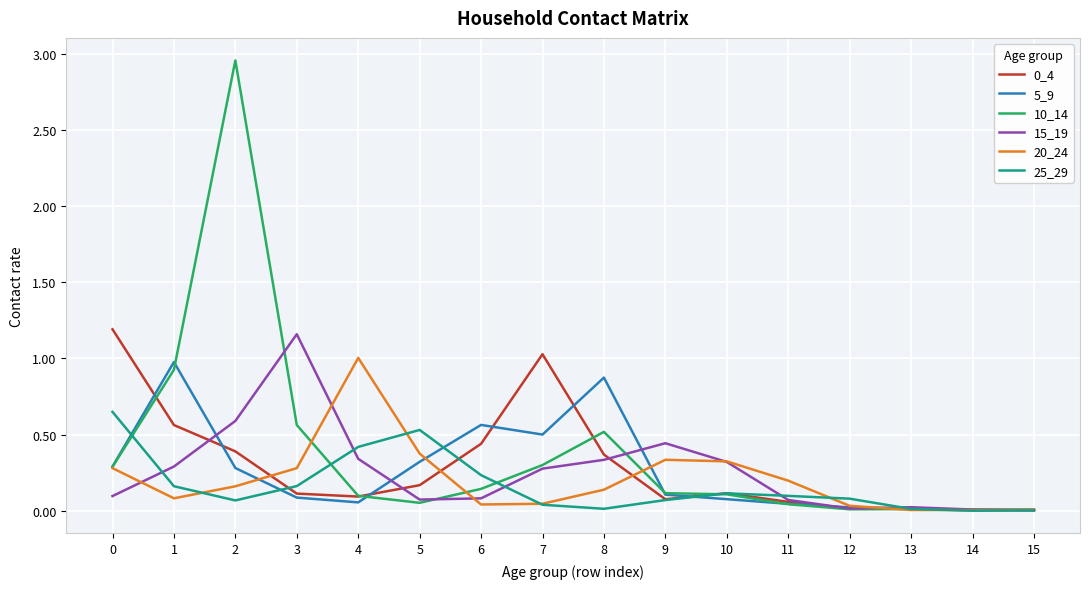

What is the difference between the highest and lowest values at 7?

1.0